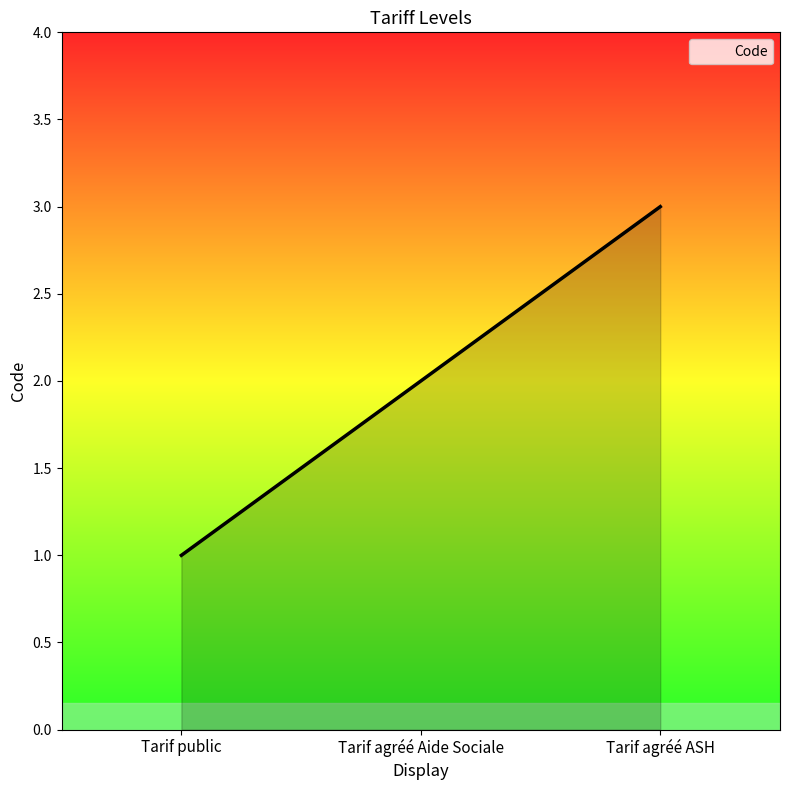

Which has a higher value, Tarif public or Tarif agréé ASH?

Tarif agréé ASH